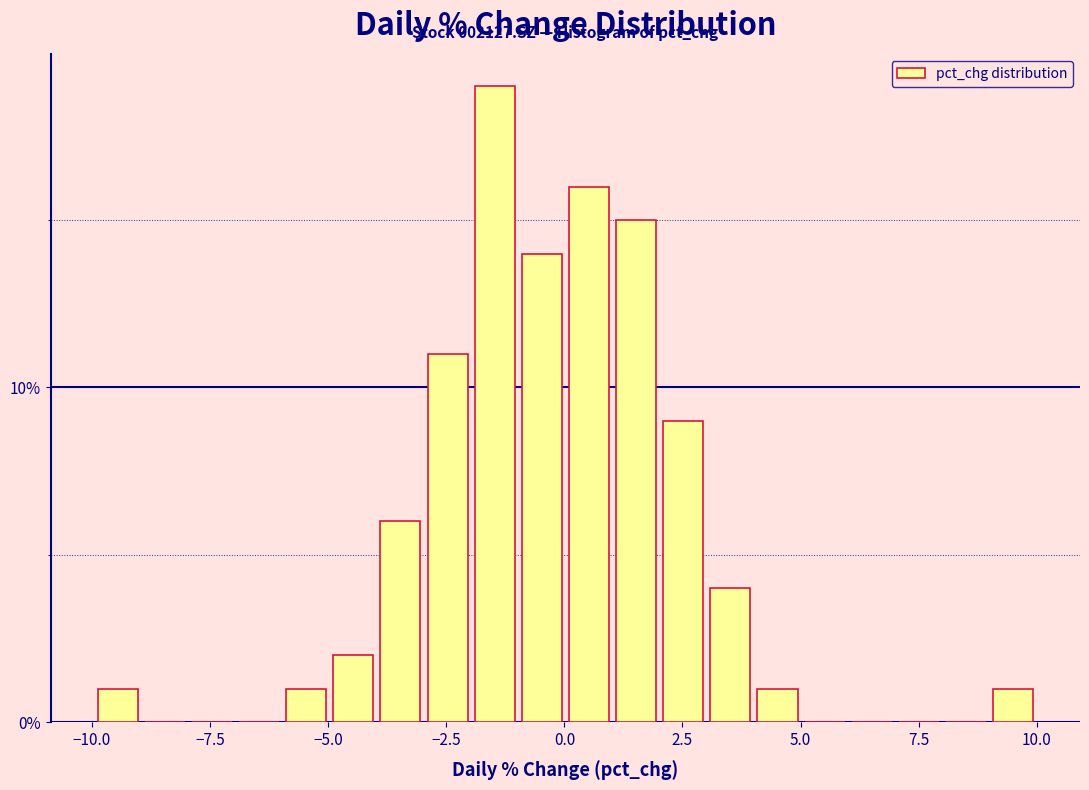

Read against the x-axis, roughly where is the centre of the tallest bar?

-1.5